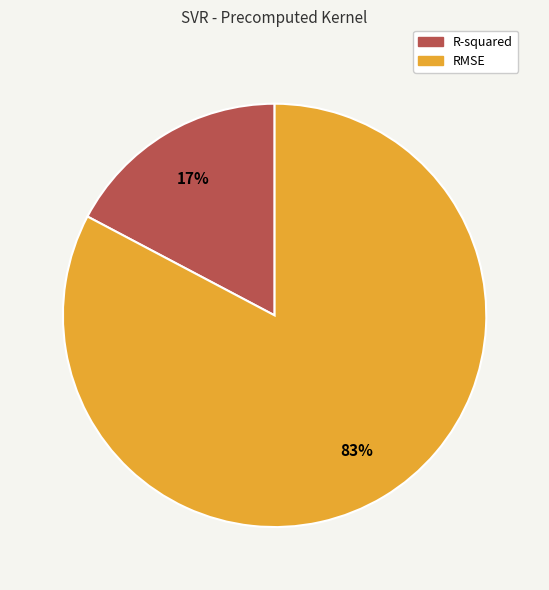

What is the smallest slice in the pie chart?

R-squared